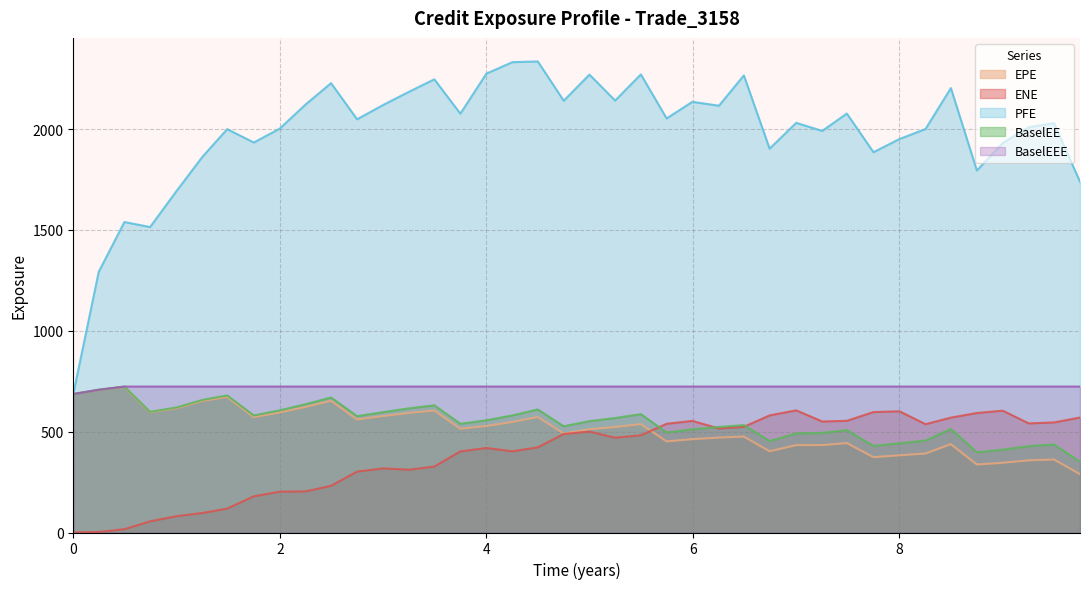

What is the difference between the highest and lowest values at 7?

1597.5